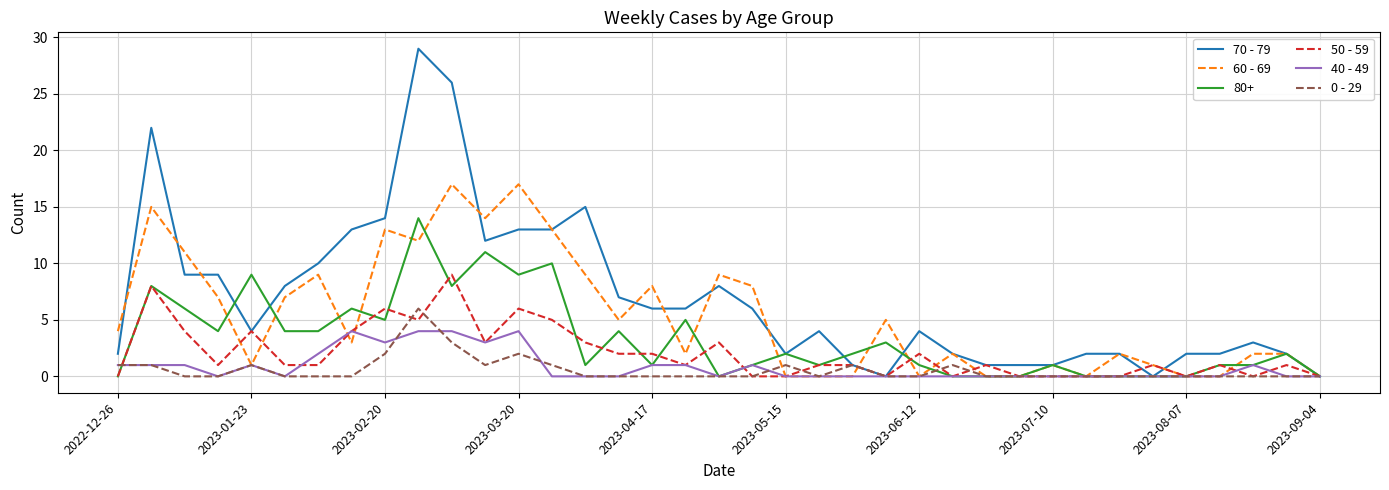

What is the average value of the 70 - 79 series?

7